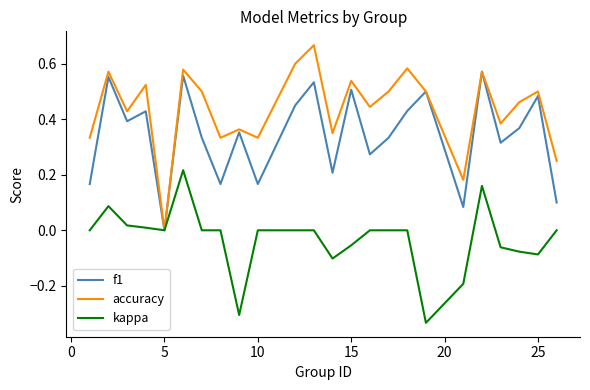

Which series has the largest total across all categories?

accuracy